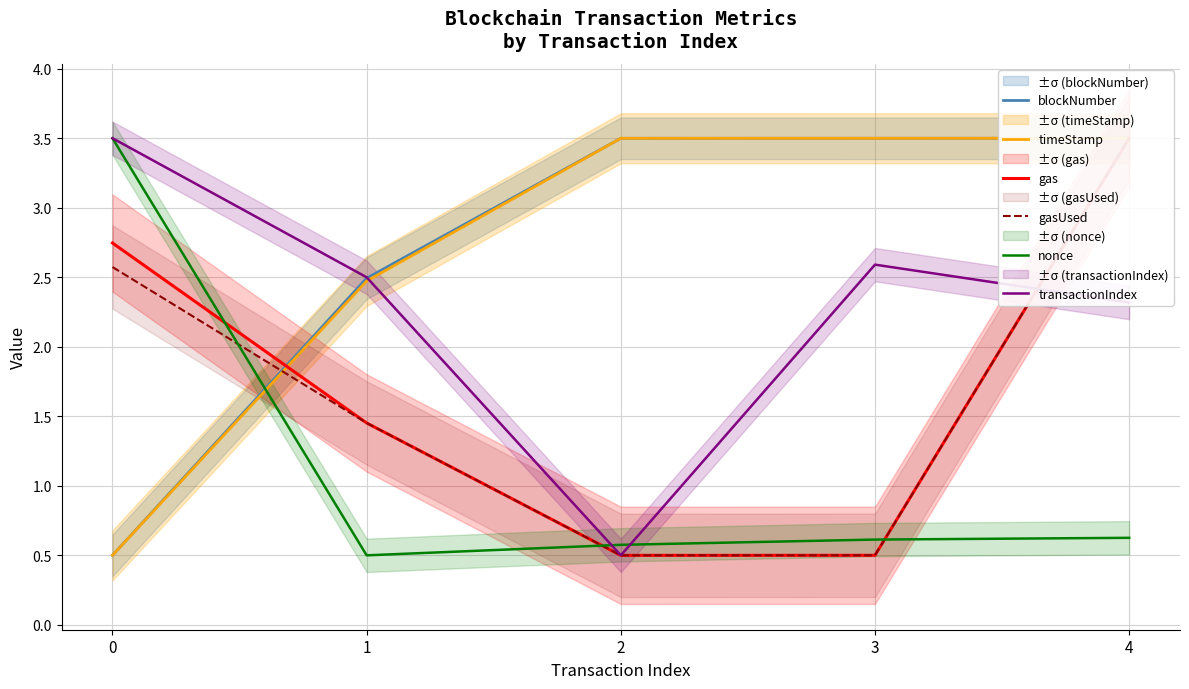

Reading left to right, transcribe all the data shown in this chart.

blockNumber: 0.5	2.5	3.5	3.5	3.5
timeStamp: 0.5	2.5	3.5	3.5	3.5
gas: 2.7	1.5	0.5	0.5	3.5
gasUsed: 2.6	1.5	0.5	0.5	3.5
nonce: 3.5	0.5	0.6	0.6	0.6
transactionIndex: 3.5	2.5	0.5	2.6	2.3